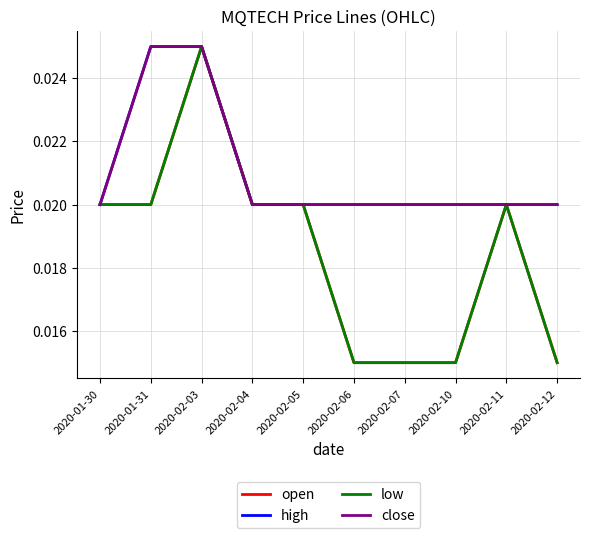

Does the chart display data point markers on the line(s)?

No